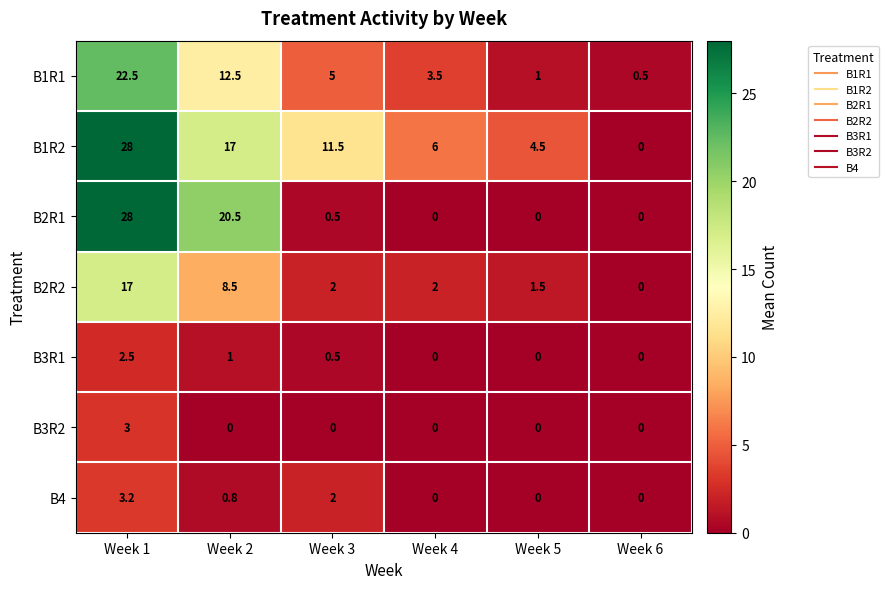

At which category is the sum across all series the highest?

Week 1